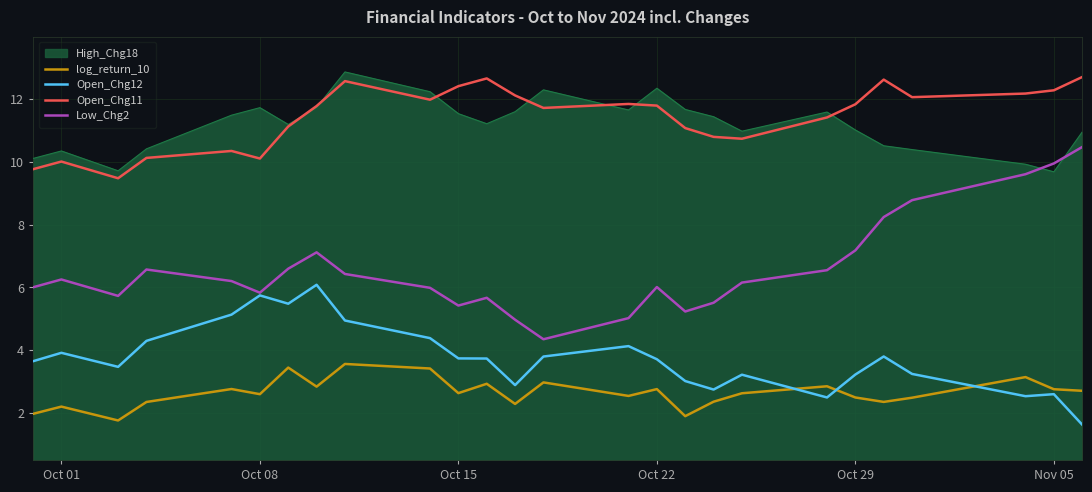

Which series has the widest spread of values?

Low_Chg2